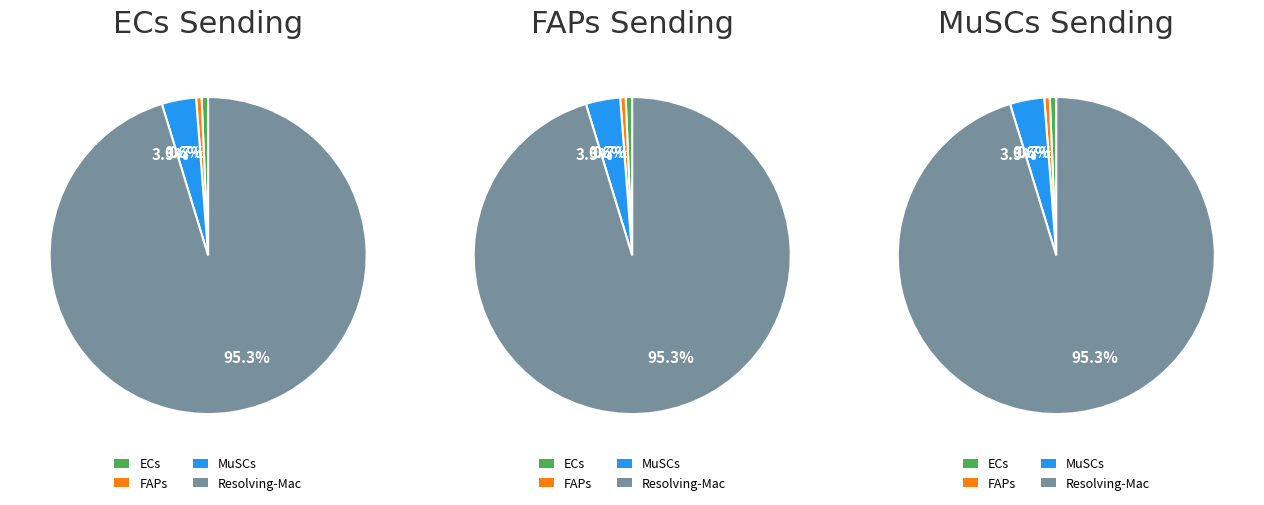

Between FAPs and Resolving-Mac, which is larger?

Resolving-Mac